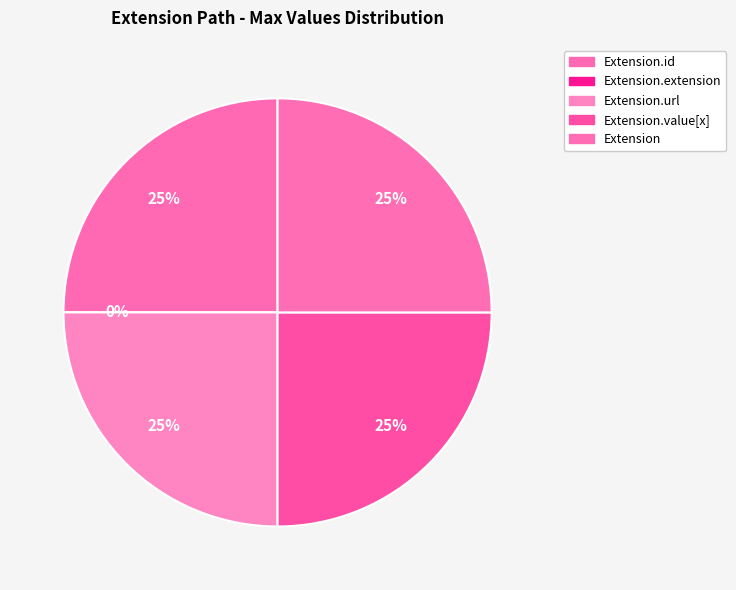

Combined, what portion of the pie is Extension.url and Extension.value[x]?

50.0%